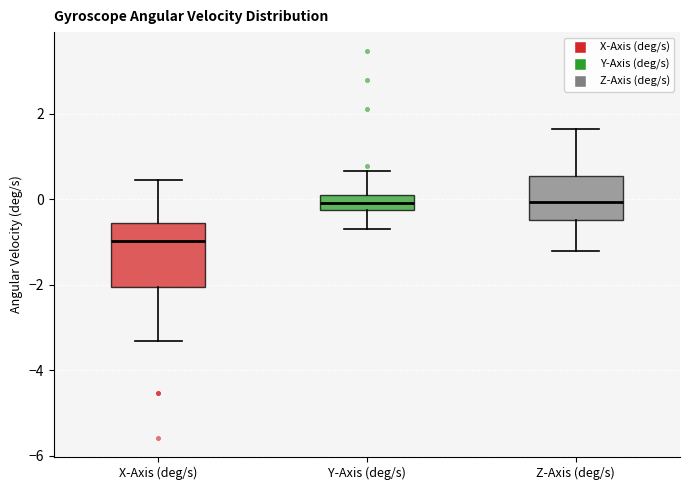

Reading left to right, transcribe this box plot: for each box, give where its median line is, the range the box spans, and where its two whiskers end, as read against the y-axis. The values are not printed on the chart, so give them approximately, as read against the axis.

X-Axis (deg/s): median -1.0, box -2.0 to -0.6, whiskers -3.4 to 0.4
Y-Axis (deg/s): median 0.0, box -0.2 to 0.2, whiskers -0.6 to 0.6
Z-Axis (deg/s): median 0.0, box -0.4 to 0.6, whiskers -1.2 to 1.6